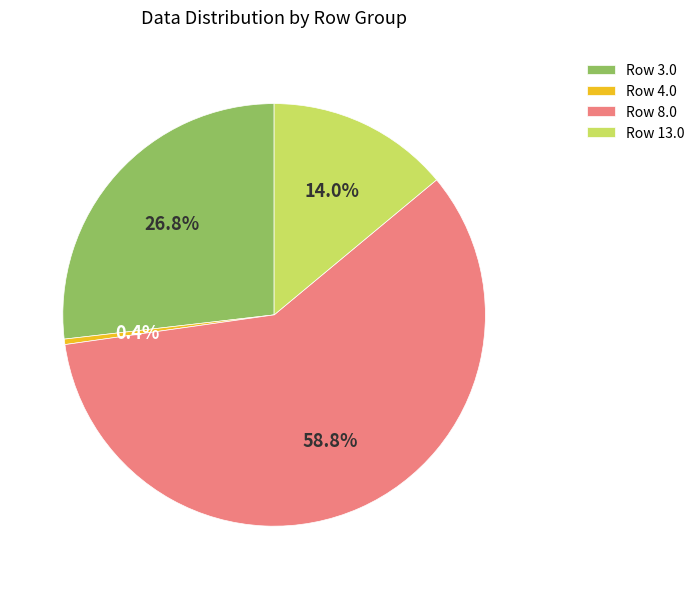

Rank the categories by value from lowest to highest.

Row 4.0, Row 13.0, Row 3.0, Row 8.0